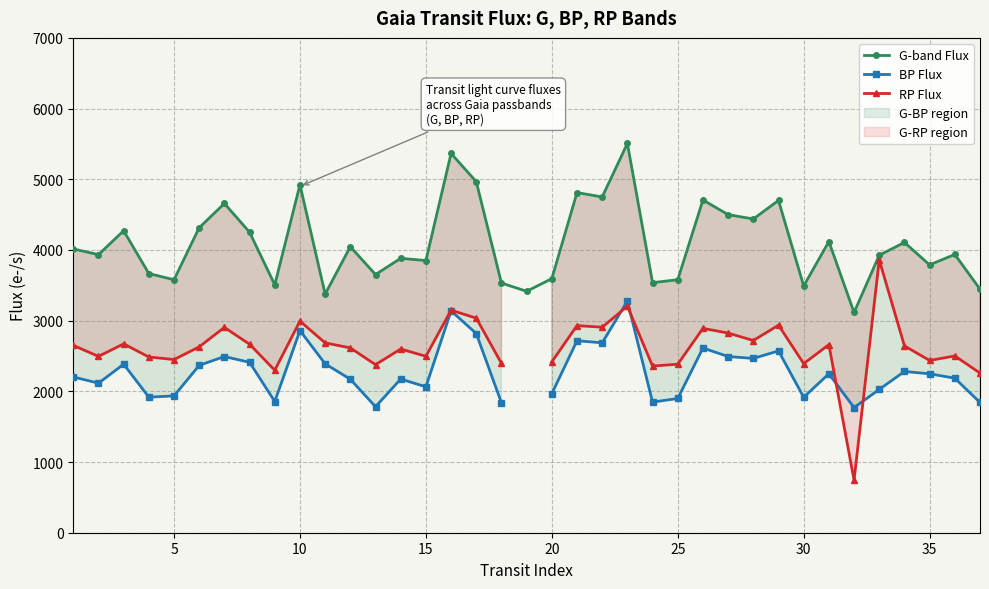

True or false: BP Flux and G-band Flux cross at least once.

False